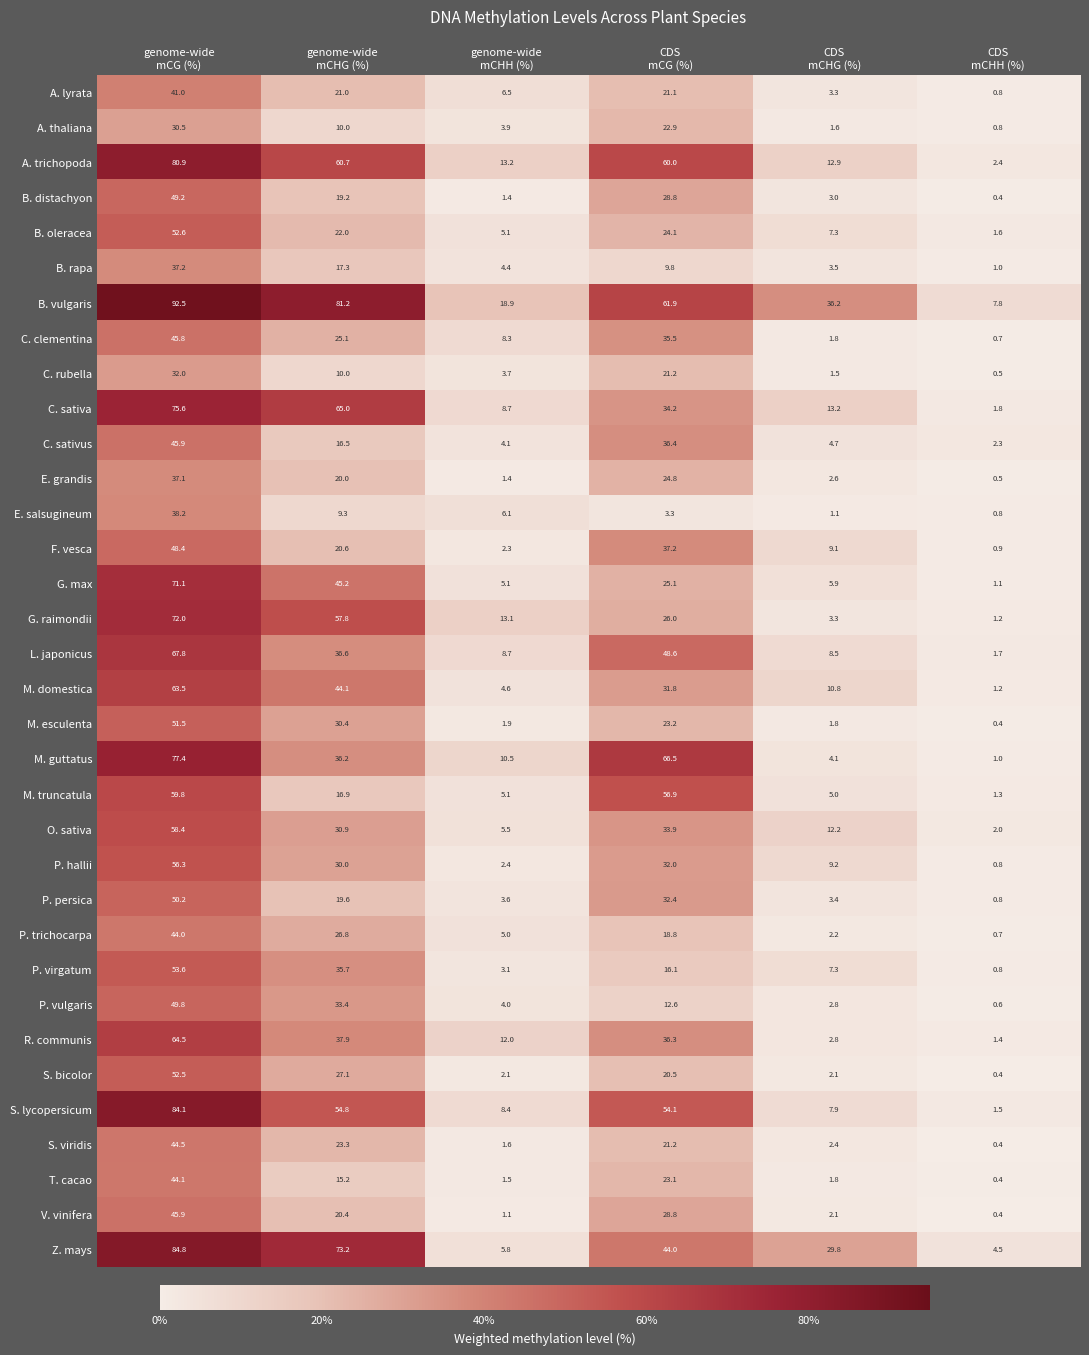

What is the smallest value displayed?

0.4